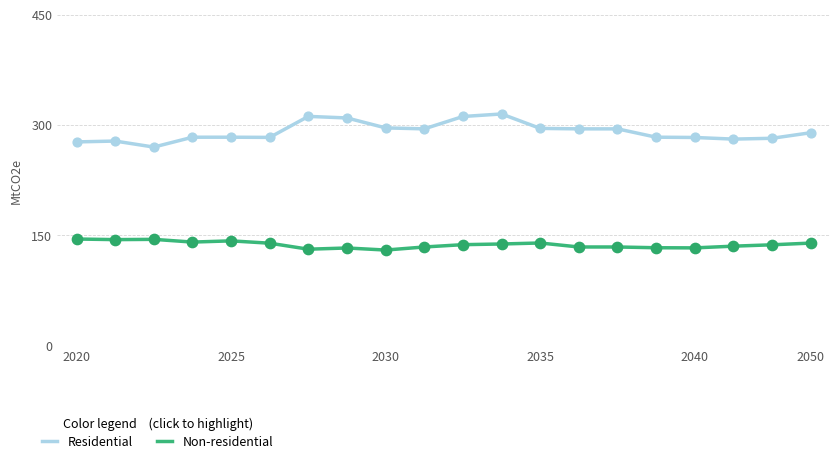

What is the maximum value shown in the chart?

315.0